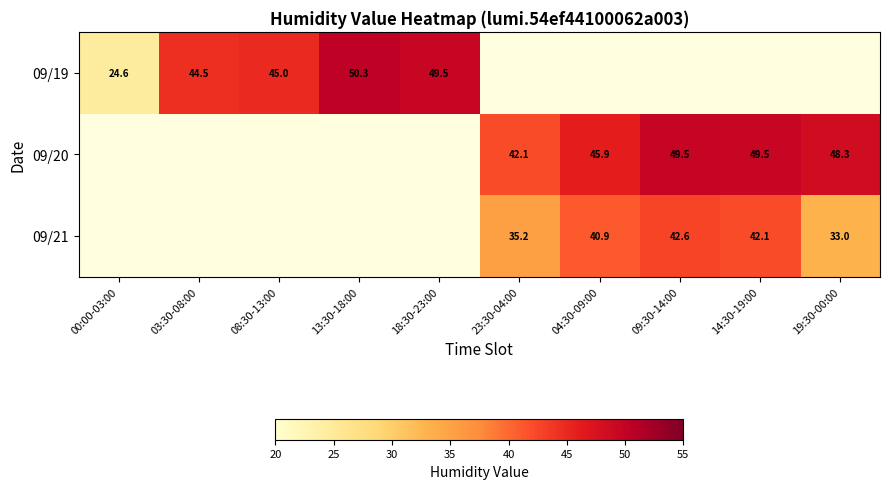

Which series has the largest range (max minus min)?

09/19